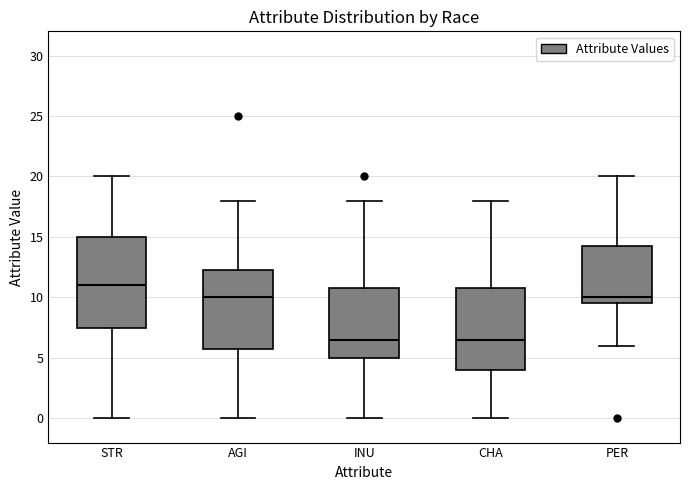

Where does the upper whisker of the box for STR end on the y-axis? The values are not printed on the chart, so give them approximately, as read against the axis.

20.0